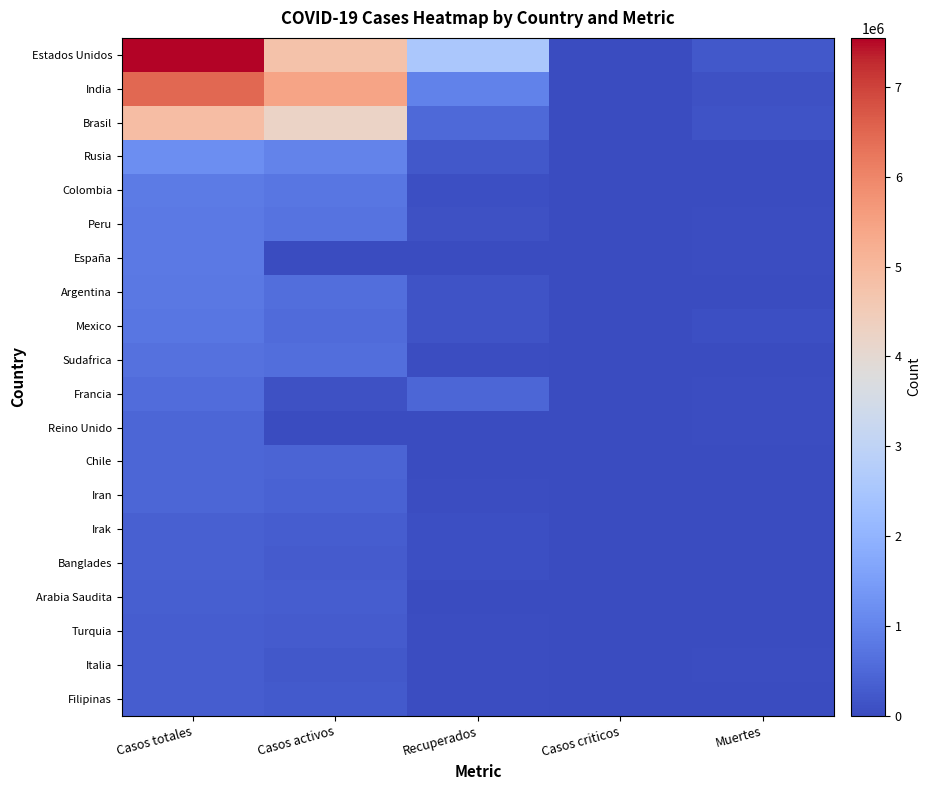

Reading left to right, what are all the values shown in this chart?

Estados Unidos: Casos totales=7549323	Casos activos=4776824	Recuperados=2558975	Casos criticos=0	Muertes=213524
India: Casos totales=6473544	Casos activos=5427706	Recuperados=944963	Casos criticos=0	Muertes=100875
Brasil: Casos totales=4882231	Casos activos=4232593	Recuperados=504207	Casos criticos=0	Muertes=145431
Rusia: Casos totales=1204502	Casos activos=975859	Recuperados=207392	Casos criticos=0	Muertes=21251
Colombia: Casos totales=841531	Casos activos=753953	Recuperados=61181	Casos criticos=0	Muertes=26397
Peru: Casos totales=821564	Casos activos=695645	Recuperados=93310	Casos criticos=0	Muertes=32609
España: Casos totales=810807	Casos activos=0	Recuperados=0	Casos criticos=0	Muertes=32086
Argentina: Casos totales=779689	Casos activos=614515	Recuperados=144575	Casos criticos=0	Muertes=20599
Mexico: Casos totales=753090	Casos activos=541518	Recuperados=133080	Casos criticos=0	Muertes=78492
Sudafrica: Casos totales=677833	Casos activos=611044	Recuperados=49880	Casos criticos=0	Muertes=16909
Francia: Casos totales=589653	Casos activos=97778	Recuperados=459720	Casos criticos=0	Muertes=32155
Reino Unido: Casos totales=467146	Casos activos=0	Recuperados=0	Casos criticos=0	Muertes=42268
Chile: Casos totales=466590	Casos activos=439607	Recuperados=14116	Casos criticos=0	Muertes=12867
Iran: Casos totales=464596	Casos activos=385264	Recuperados=52765	Casos criticos=0	Muertes=26567
Irak: Casos totales=372259	Casos activos=299804	Recuperados=63157	Casos criticos=0	Muertes=9298
Banglades: Casos totales=366383	Casos activos=278627	Recuperados=82451	Casos criticos=0	Muertes=5305
Arabia Saudita: Casos totales=335578	Casos activos=320348	Recuperados=10407	Casos criticos=0	Muertes=4823
Turquia: Casos totales=321512	Casos activos=282657	Recuperados=30530	Casos criticos=0	Muertes=8325
Italia: Casos totales=319908	Casos activos=229970	Recuperados=53997	Casos criticos=0	Muertes=35941
Filipinas: Casos totales=319330	Casos activos=255046	Recuperados=58606	Casos criticos=0	Muertes=5678